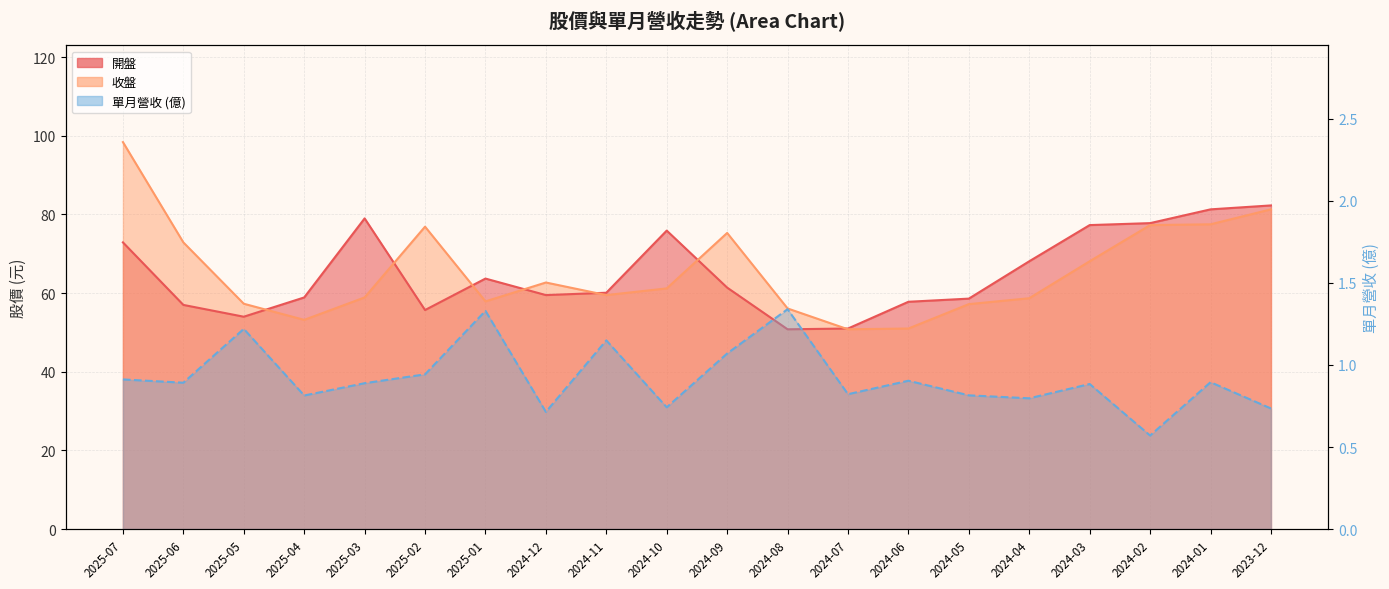

How many data points does each series have?

20